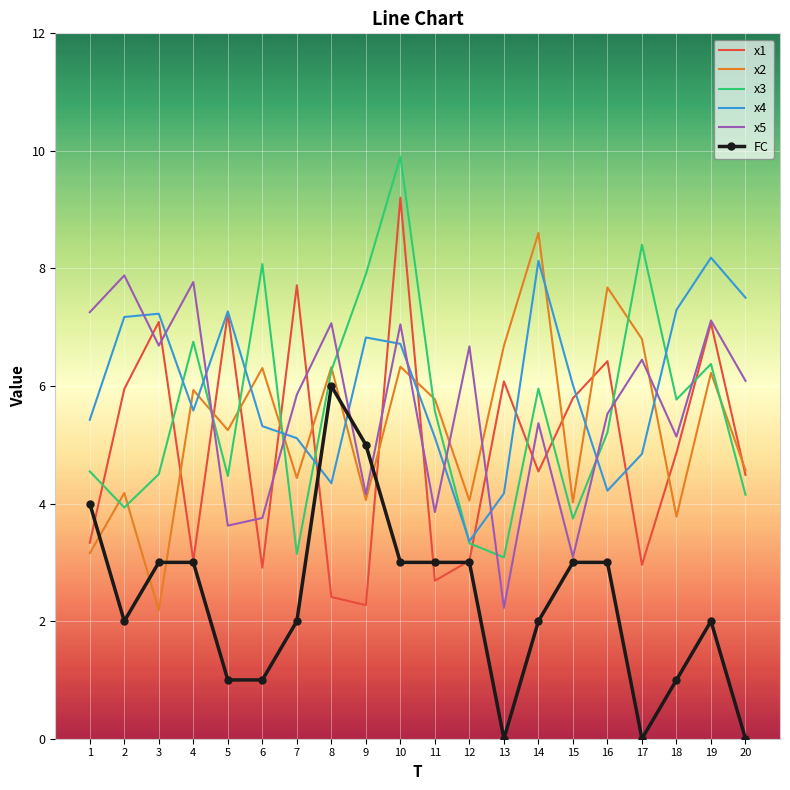

At which category is the sum across all series the highest?

10